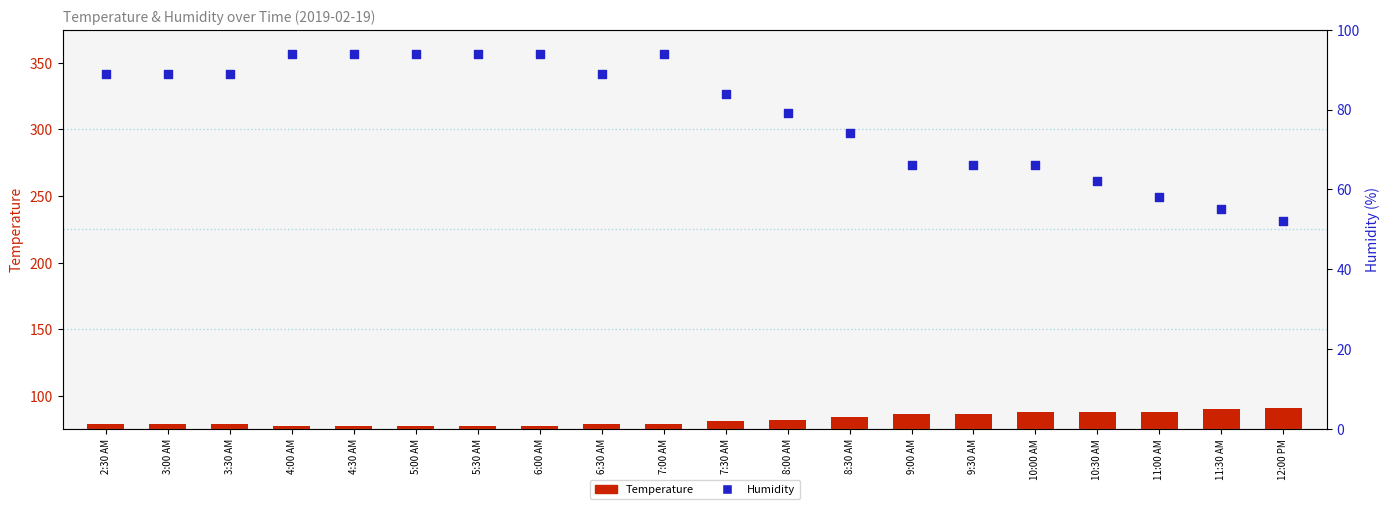

Is the value of Temperature at 11:00 AM greater than the value of Humidity at 6:30 AM?

No